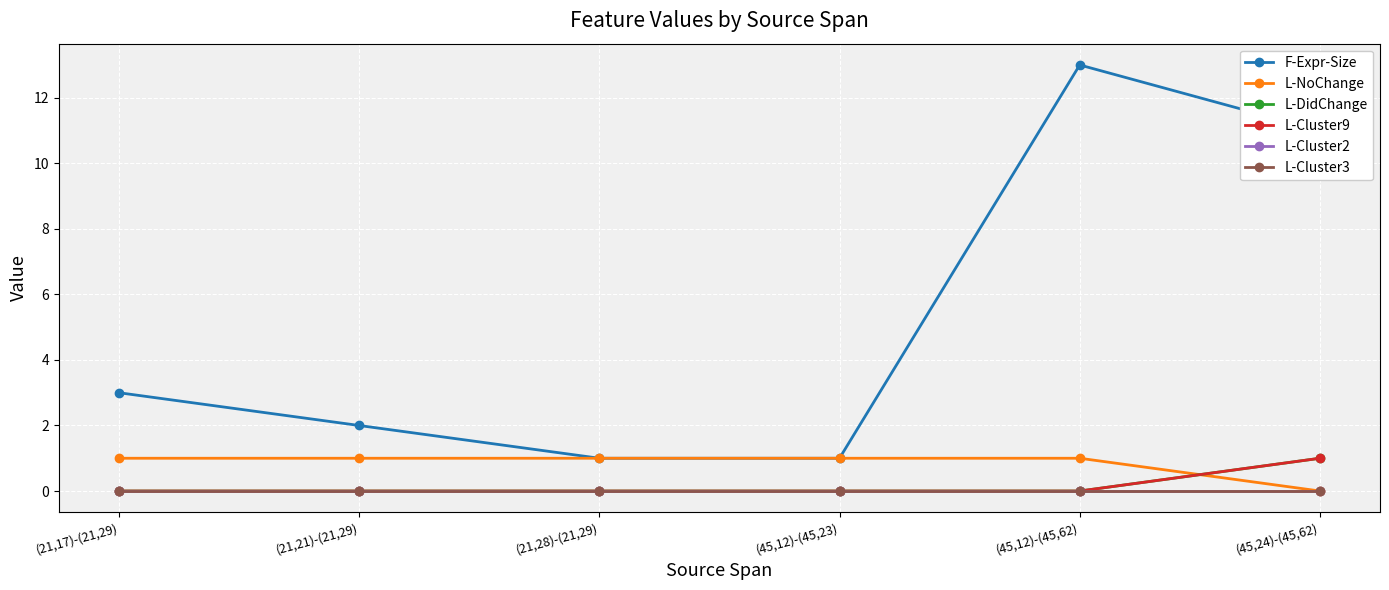

True or false: L-DidChange and F-Expr-Size cross at least once.

False